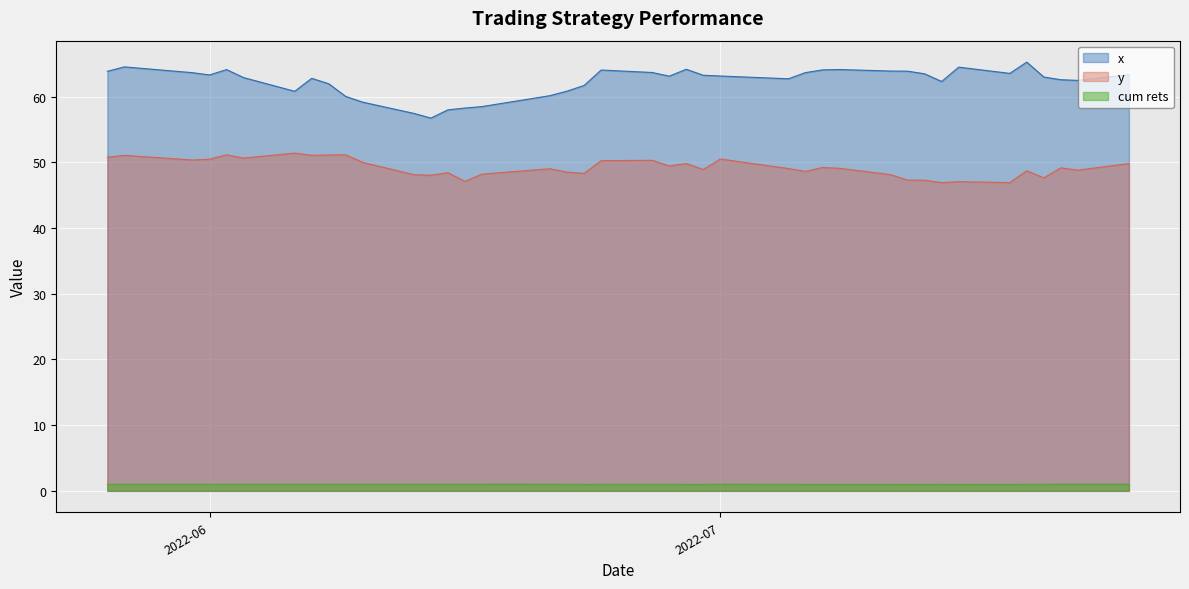

True or false: y has more than 0 interior local peaks.

True